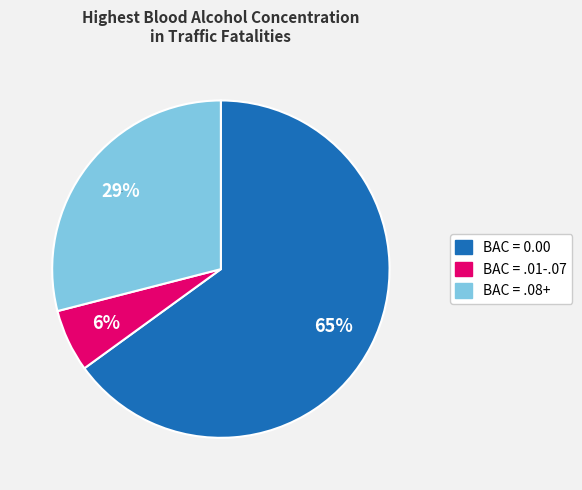

Does BAC = 0.00 represent more than half of the total?

Yes